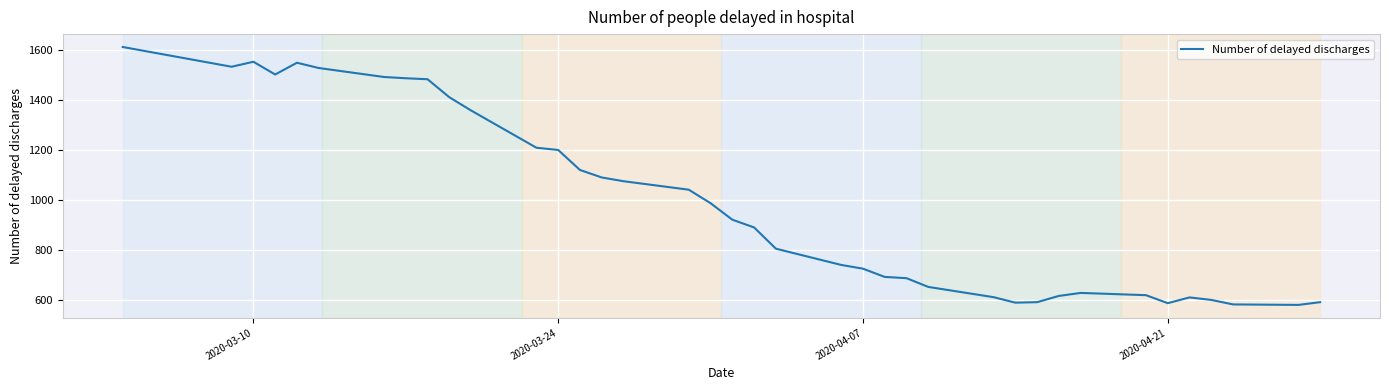

Does the chart display data point markers on the line(s)?

No